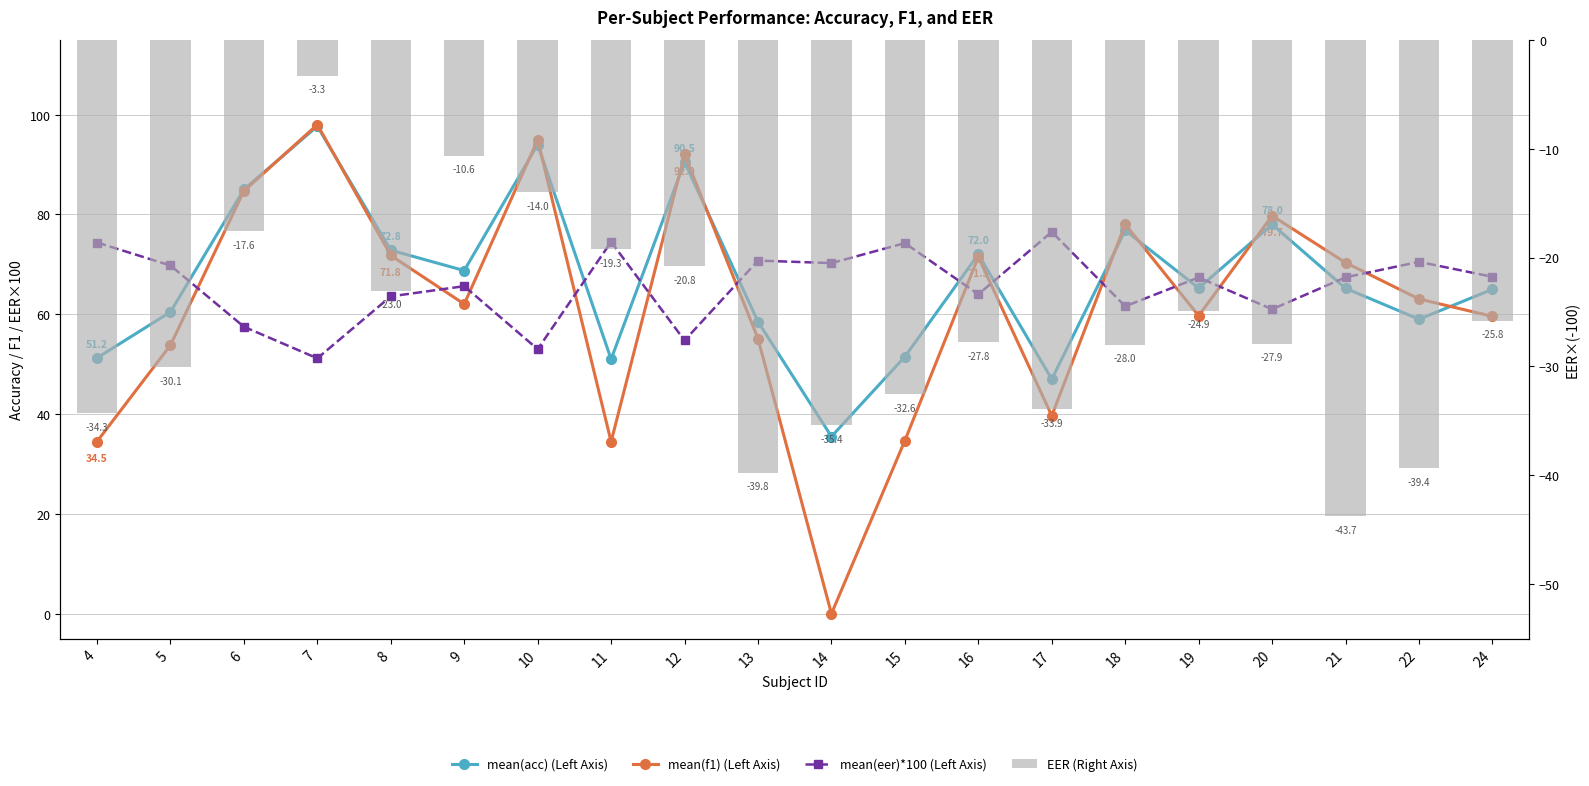

What value does the EER (Right Axis) series have at 6?

-17.6